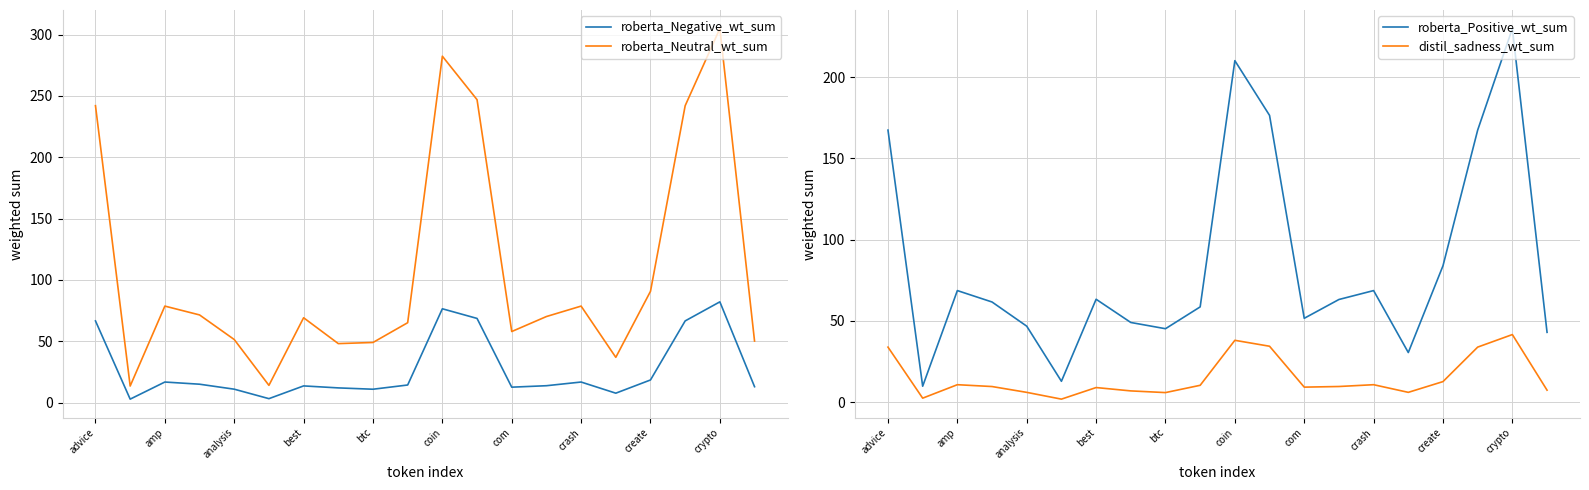

True or false: roberta_Neutral_wt_sum and roberta_Negative_wt_sum intersect in this chart.

False